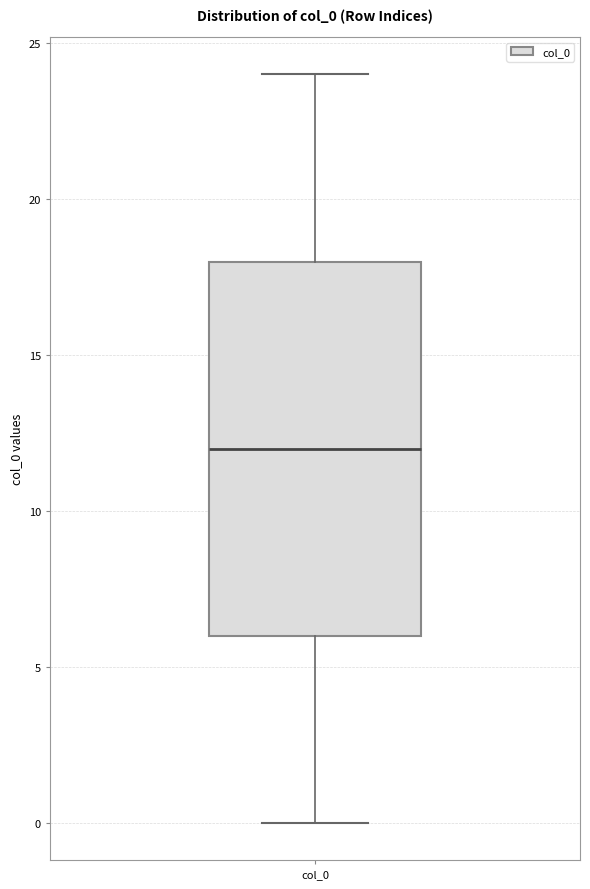

Read this box plot against the y-axis: the position of the median line, the range covered by the box, and the ends of both whiskers. The values are not printed on the chart, so give them approximately, as read against the axis.

median 12, box 6 to 18, whiskers 0 to 24